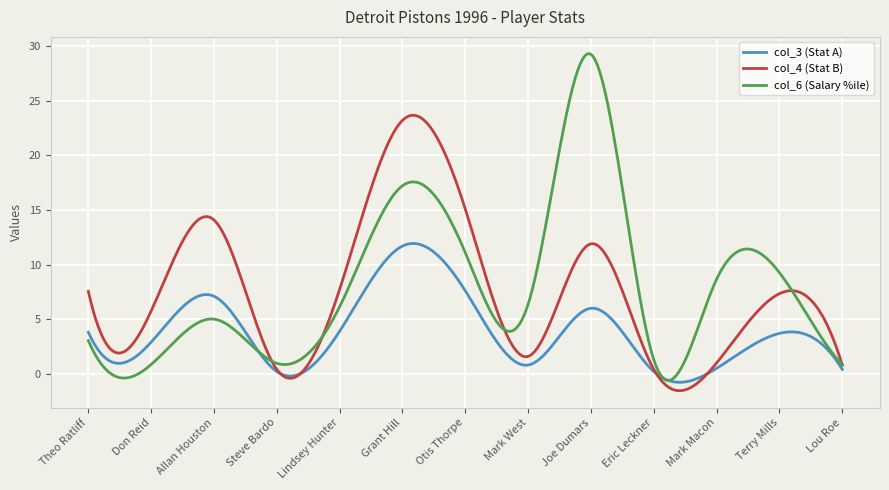

List the series in order of their peak value, lowest first.

col_3 (Stat A), col_4 (Stat B), col_6 (Salary %ile)